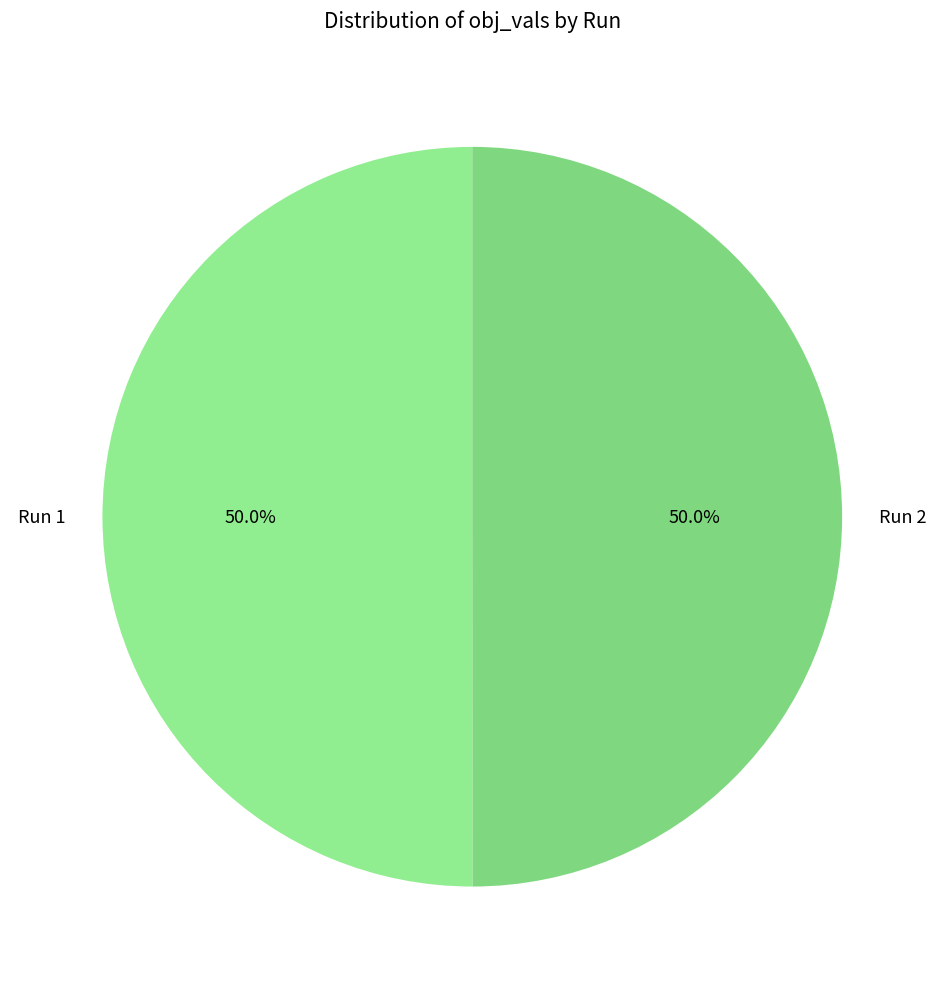

Is the sum of Run 1 and Run 2 greater than half?

Yes